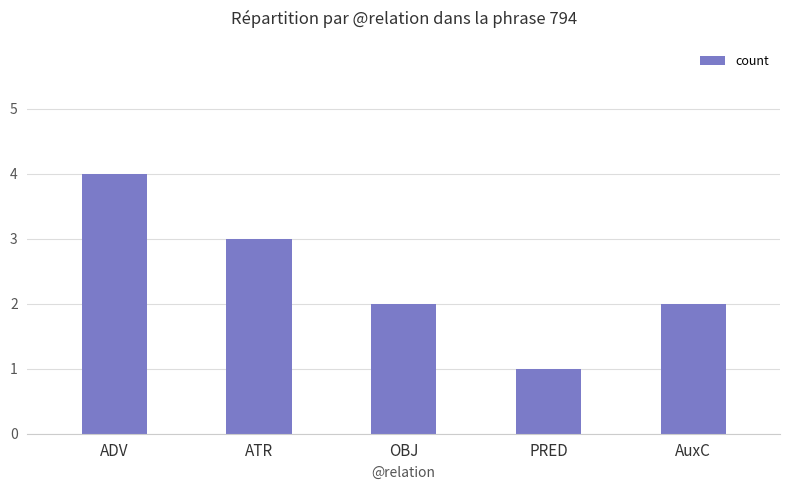

How many categories are shown in the chart?

5